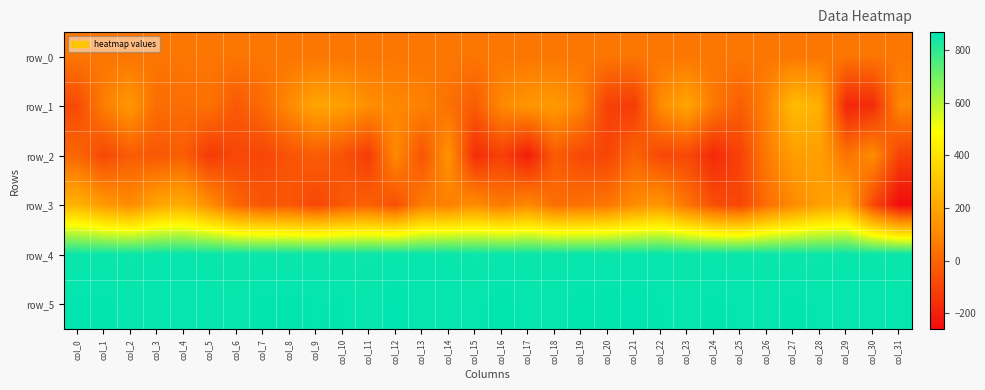

What is the sum of all row_2 values?

-1184.0